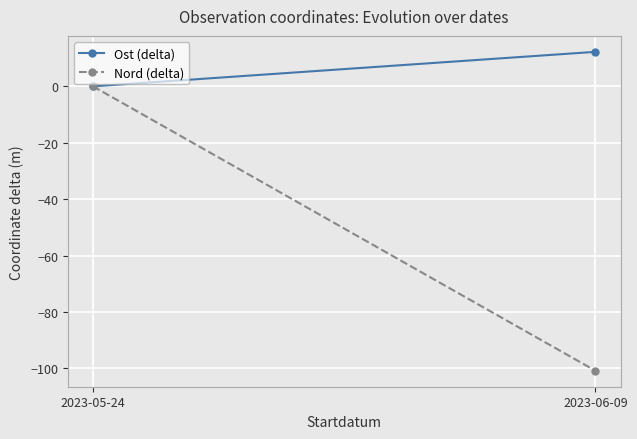

What position from the left is 2023-06-09?

2